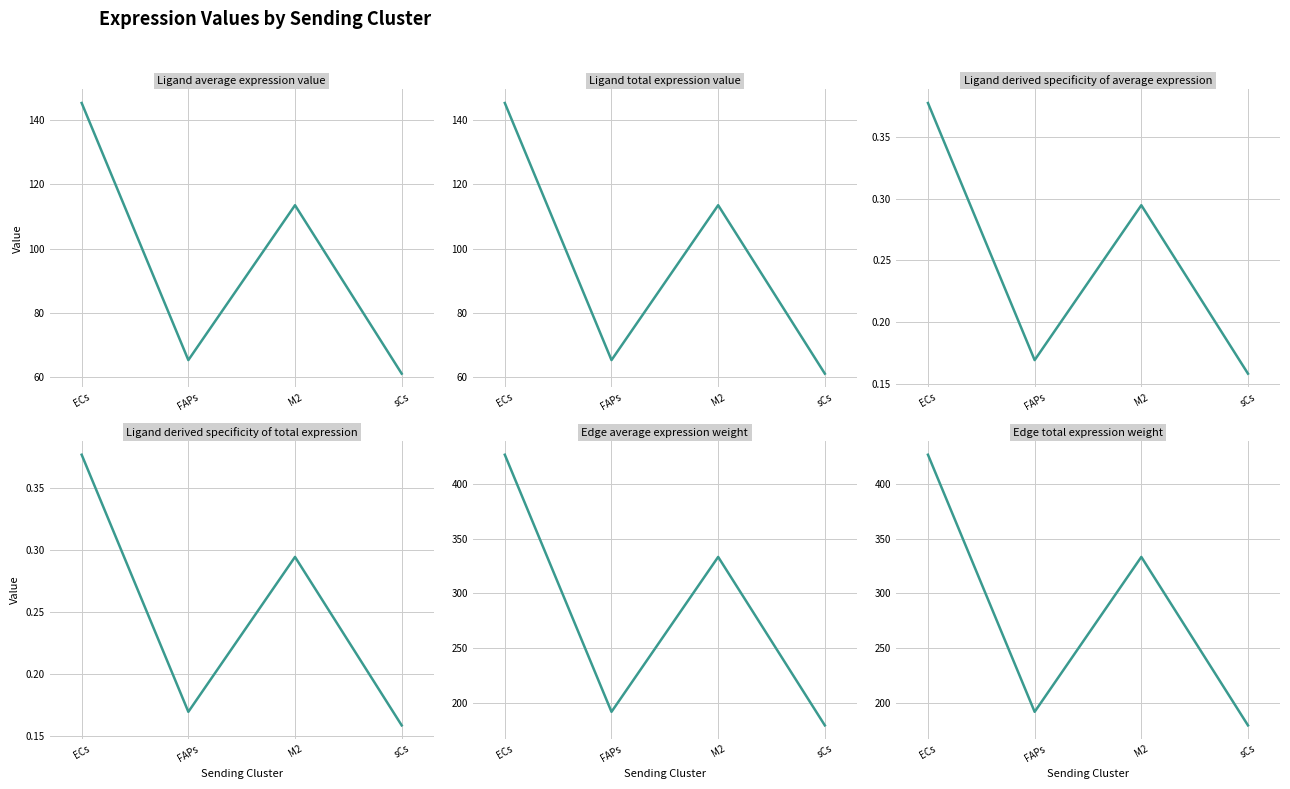

How many series are shown in this chart?

6